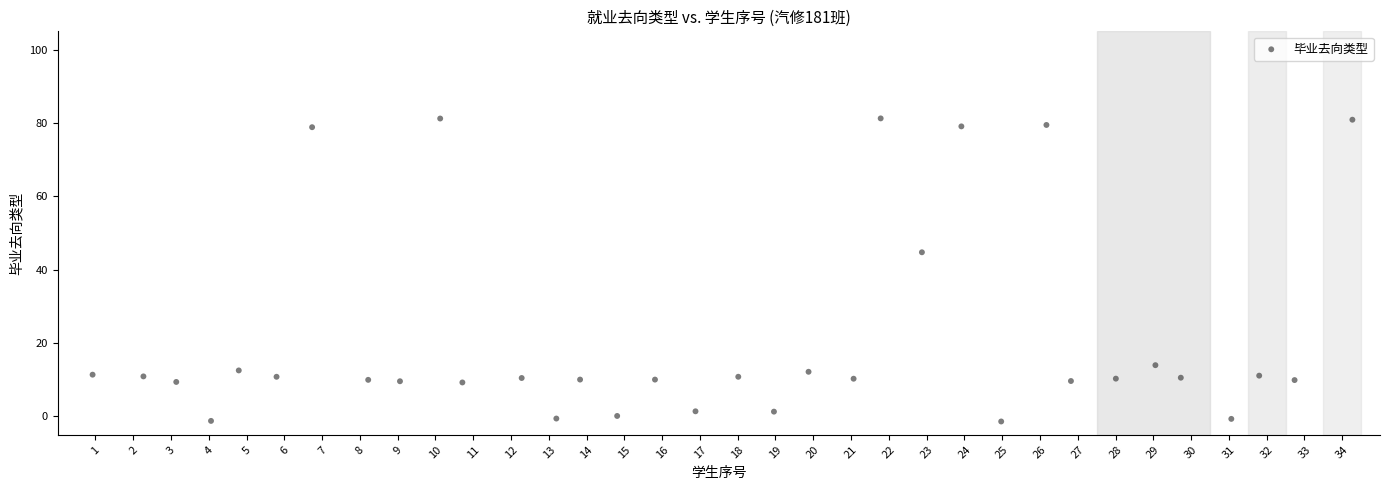

What is the range of X values (max minus min)?

33.3